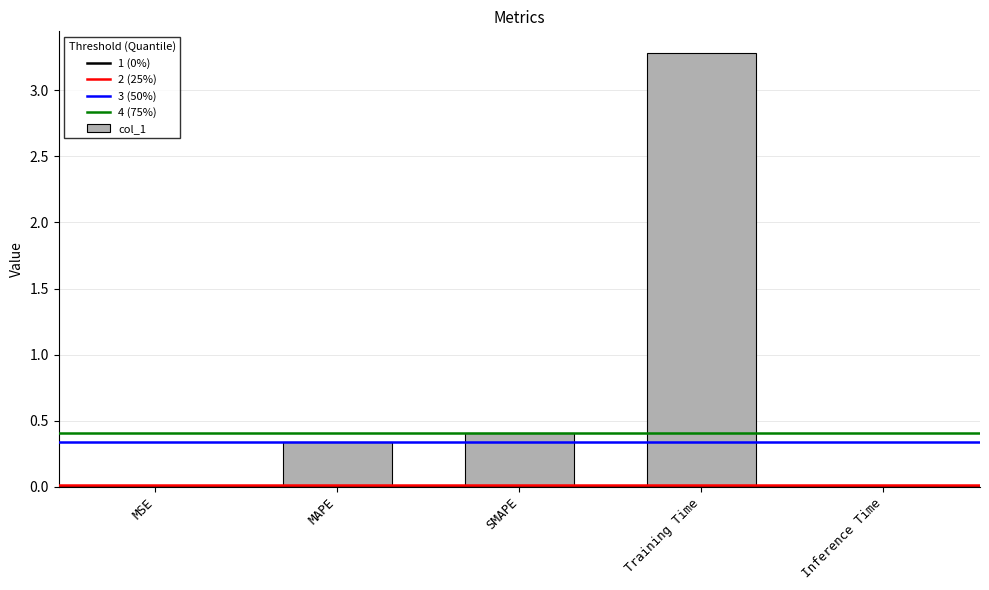

At which label is the value closest to 1?

SMAPE